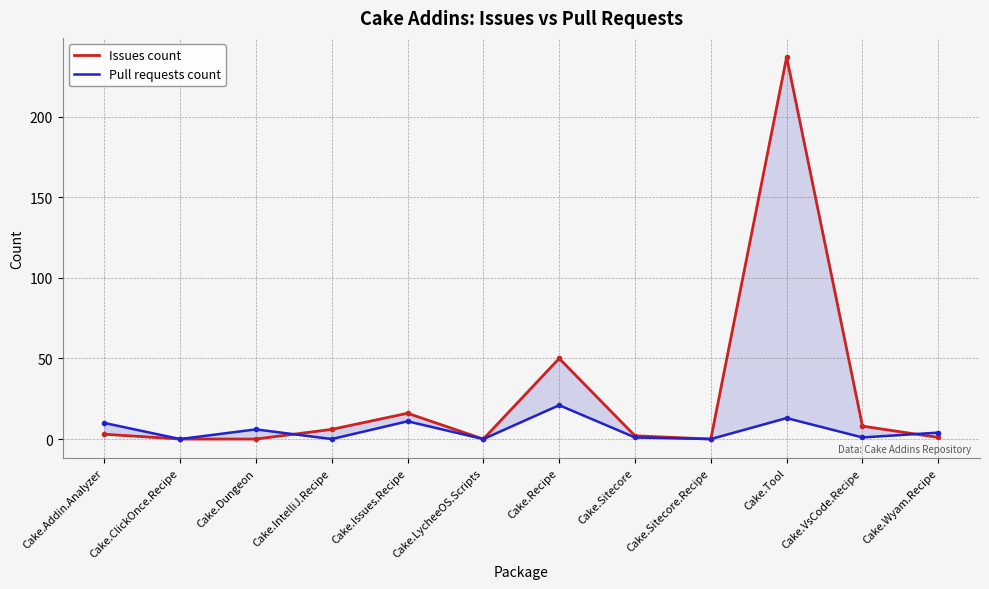

Where do Pull requests count and Issues count first cross each other?

Cake.Dungeon and Cake.IntelliJ.Recipe